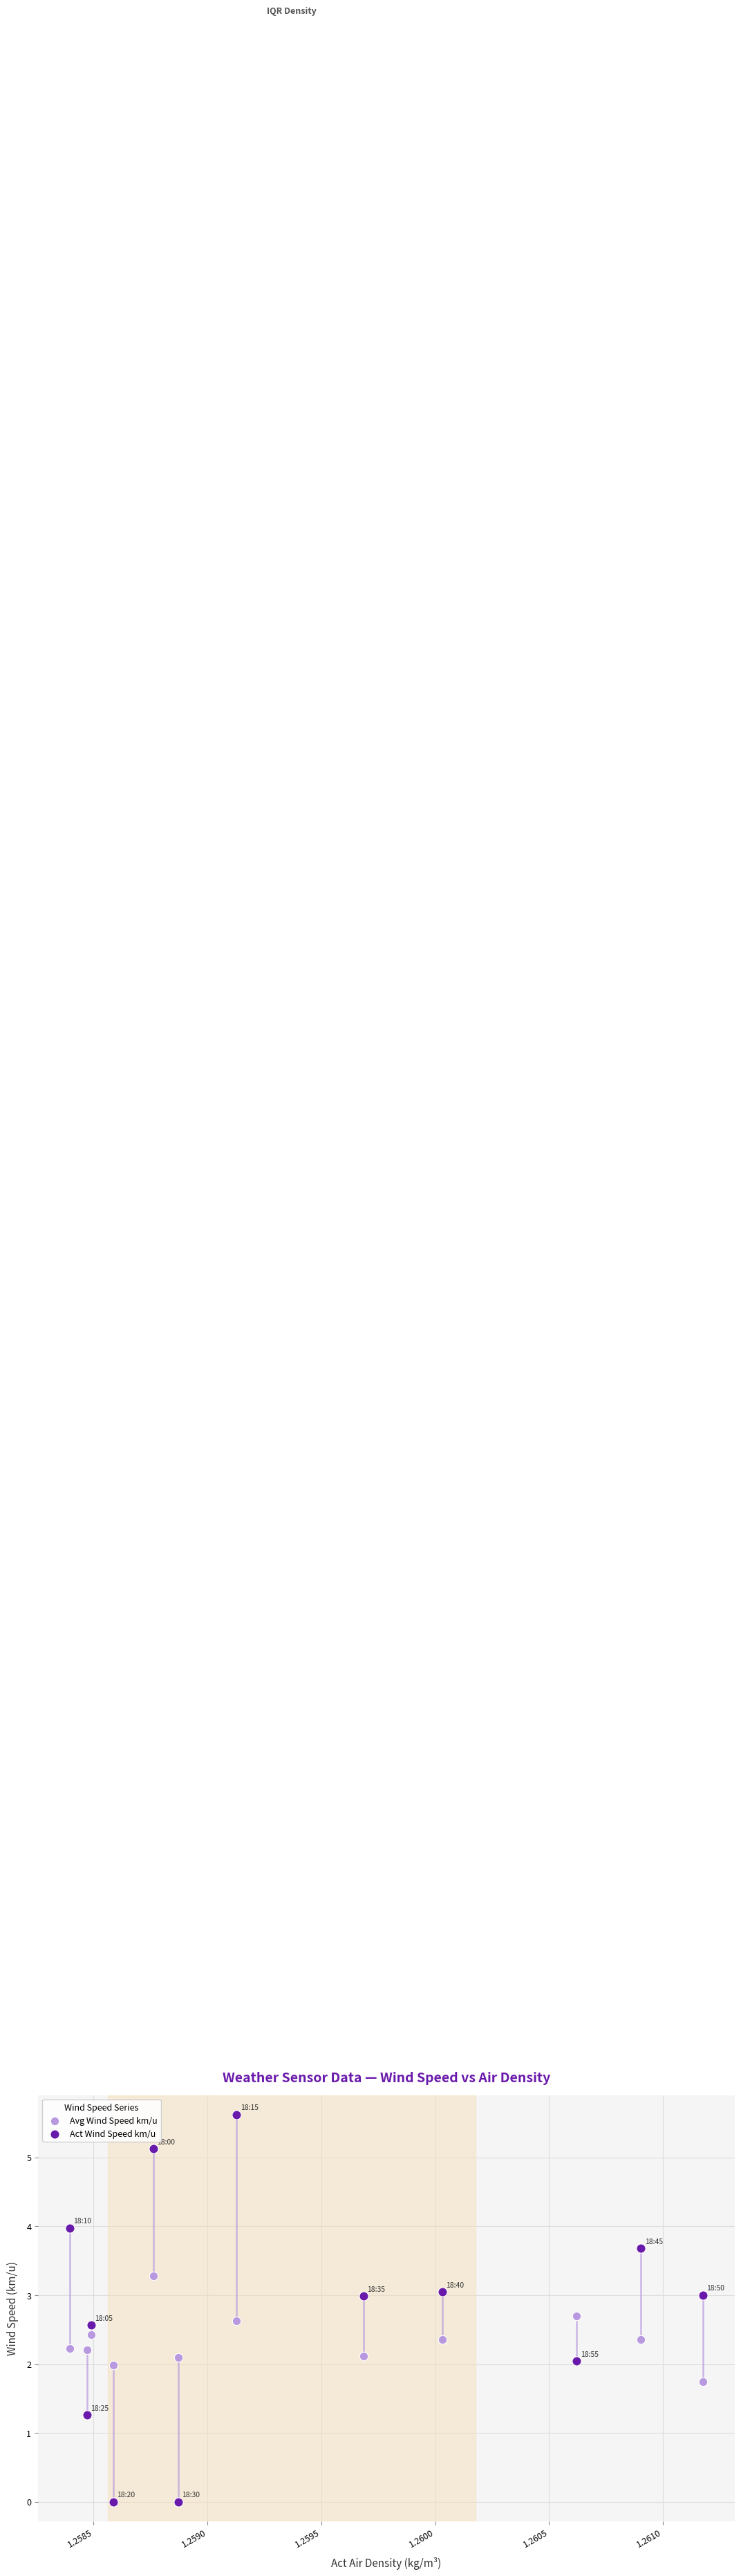

Which series contains the lowest Y value?

Act Wind Speed km/u